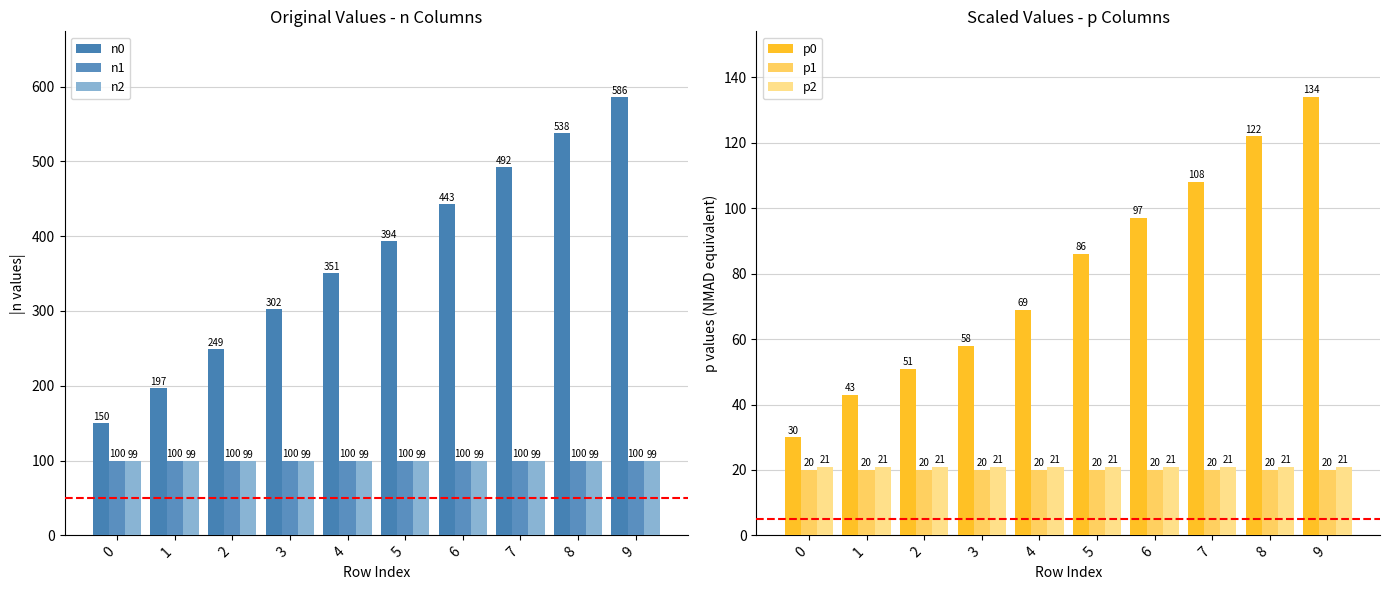

Reading left to right, extract all data points from this chart.

n0: 0=150	1=197	2=249	3=302	4=351	5=394	6=443	7=492	8=538	9=586
n1: 0=100	1=100	2=100	3=100	4=100	5=100	6=100	7=100	8=100	9=100
n2: 0=99	1=99	2=99	3=99	4=99	5=99	6=99	7=99	8=99	9=99
p0: 0=30	1=43	2=51	3=58	4=69	5=86	6=97	7=108	8=122	9=134
p1: 0=20	1=20	2=20	3=20	4=20	5=20	6=20	7=20	8=20	9=20
p2: 0=21	1=21	2=21	3=21	4=21	5=21	6=21	7=21	8=21	9=21